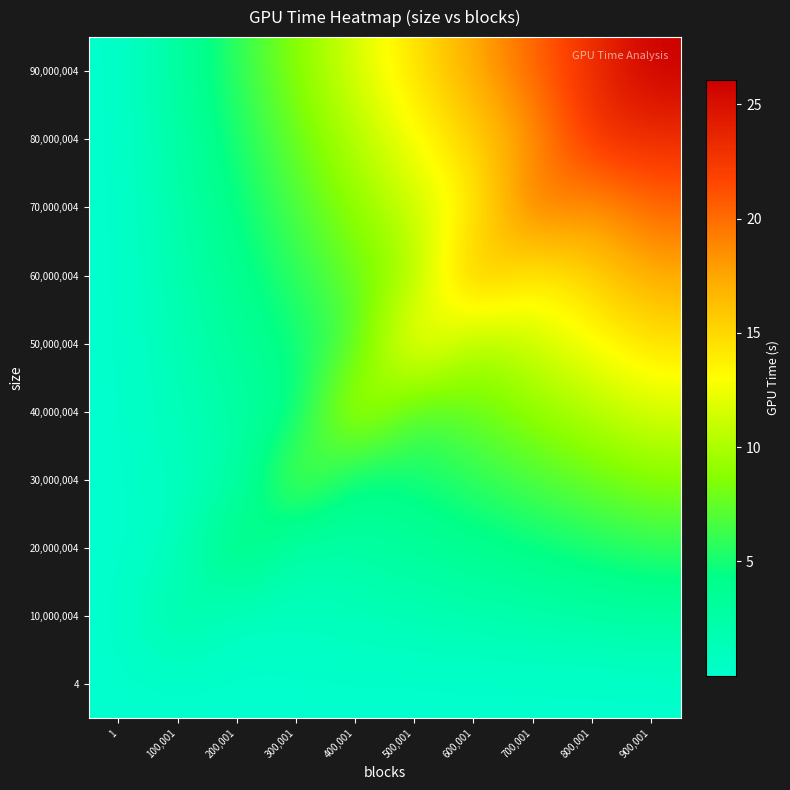

Rank the series by their maximum value, from lowest to highest.

4, 10,000,004, 20,000,004, 30,000,004, 40,000,004, 50,000,004, 60,000,004, 70,000,004, 80,000,004, 90,000,004